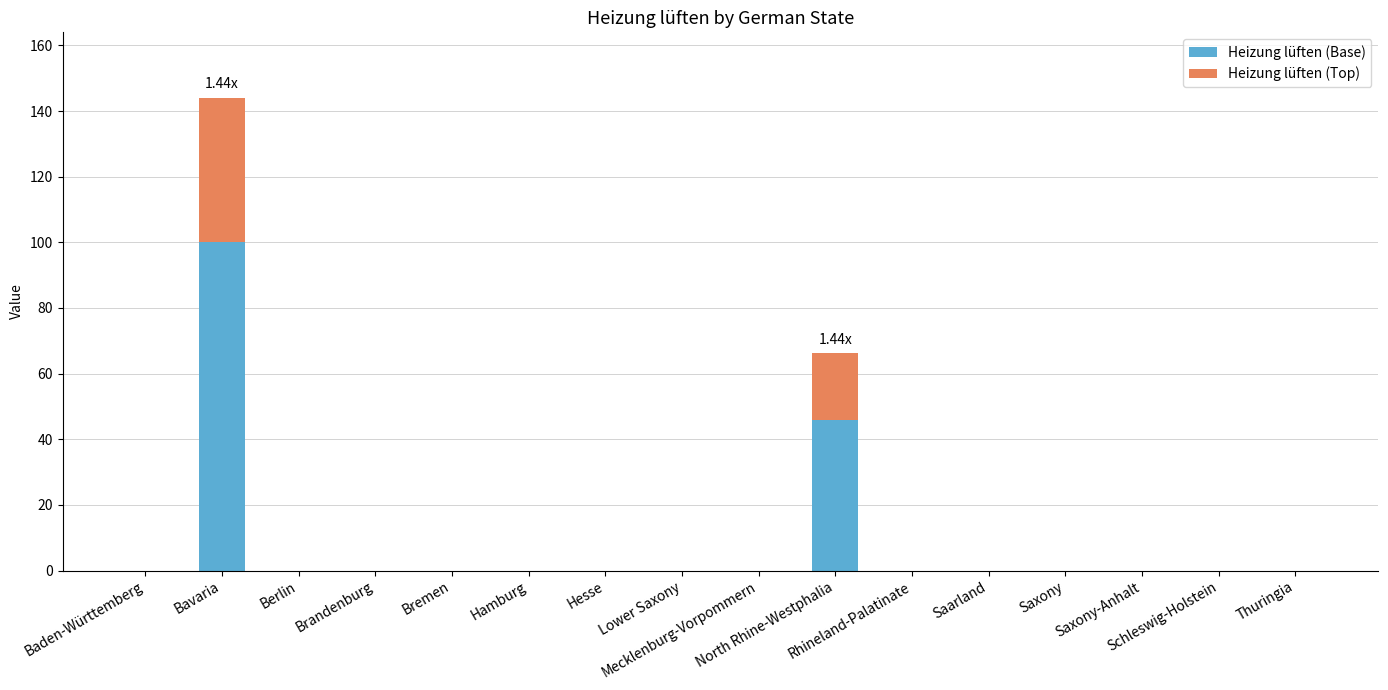

Which series has the largest total across all categories?

Heizung lüften (Base)